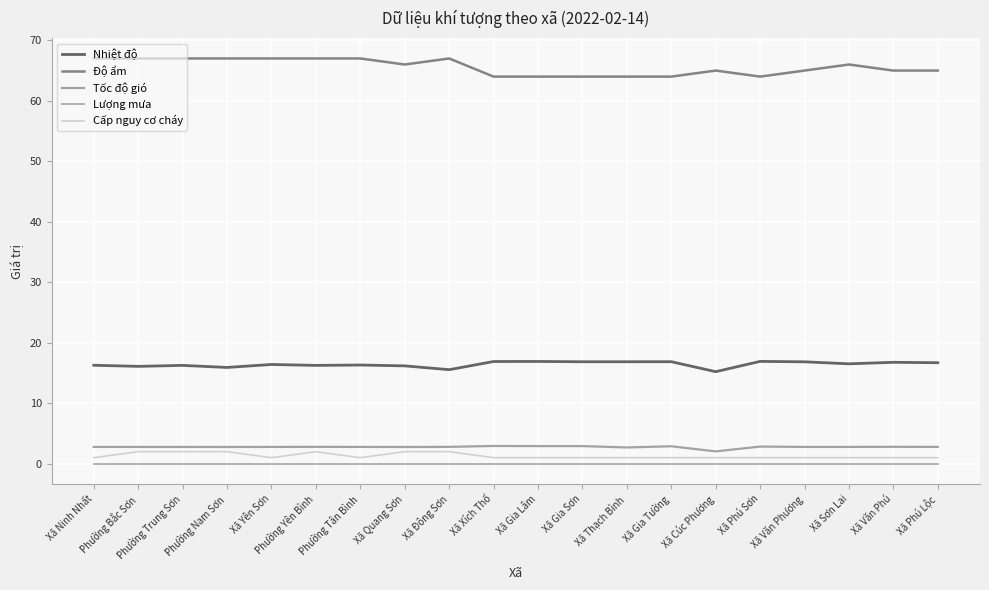

What is the minimum value for Nhiệt độ?

15.2